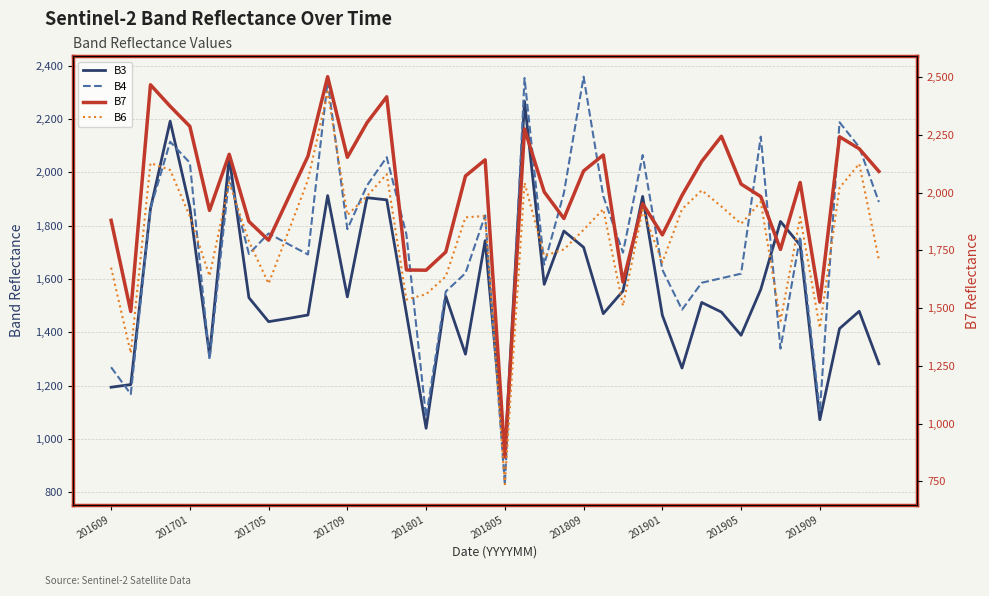

Which series has the largest total across all categories?

B7